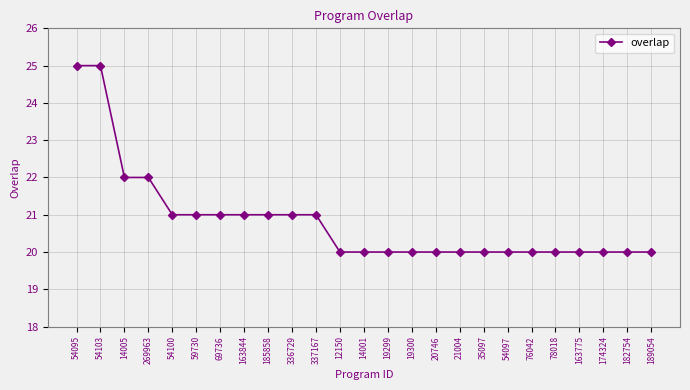

Reading left to right, what are all the values shown in this chart?

54095=25	54103=25	14005=22	269963=22	54100=21	59730=21	69736=21	163844=21	185858=21	336729=21	337167=21	12150=20	14001=20	19299=20	19300=20	20746=20	21004=20	35097=20	54097=20	76042=20	78018=20	163775=20	174324=20	182754=20	189054=20